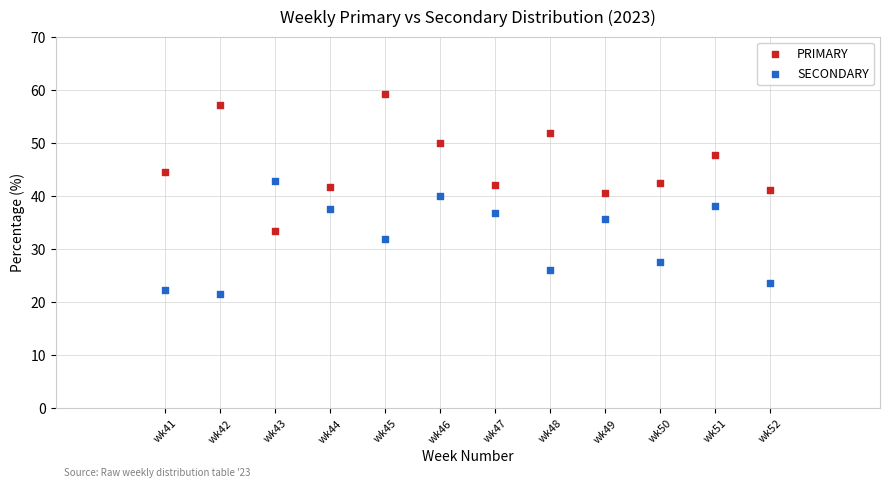

What is the X range (max minus min) for the scatter plot?

11.0